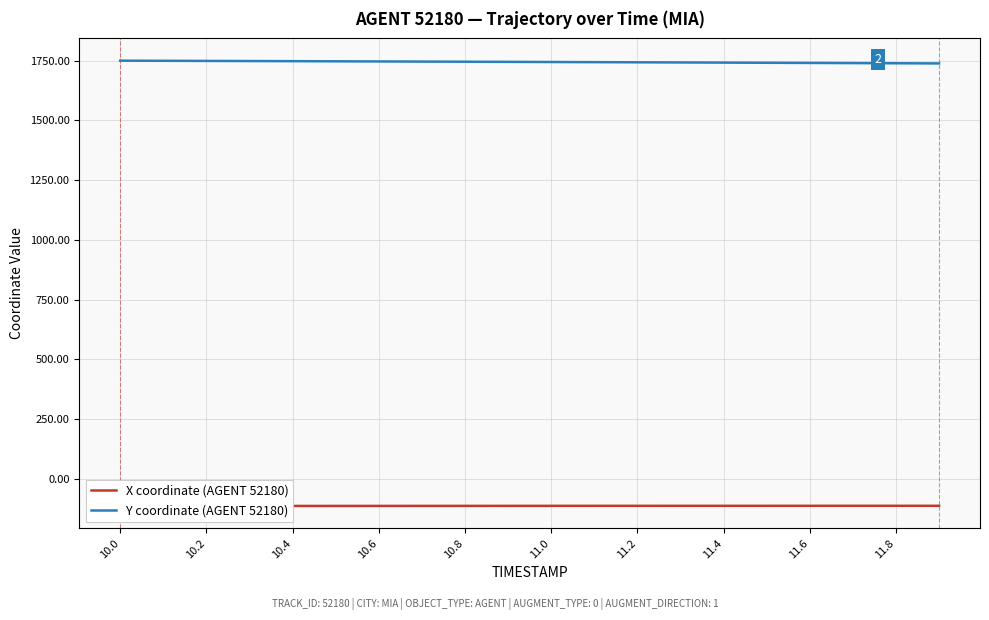

What is the minimum value for Y coordinate (AGENT 52180)?

1739.0